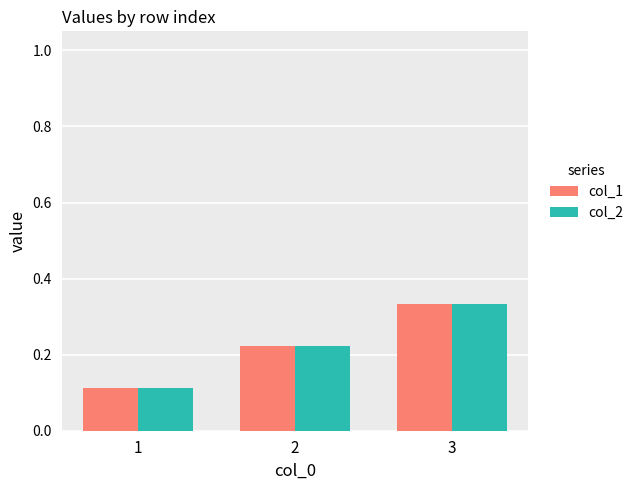

At how many categories does at least one series exceed 0?

3